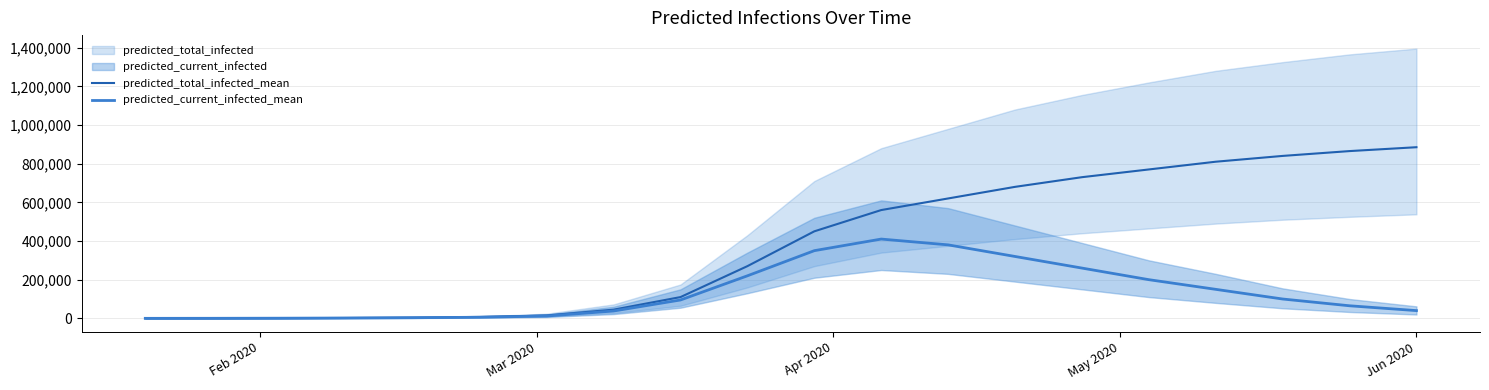

True or false: predicted_total_infected_mean and predicted_current_infected_mean intersect in this chart.

False